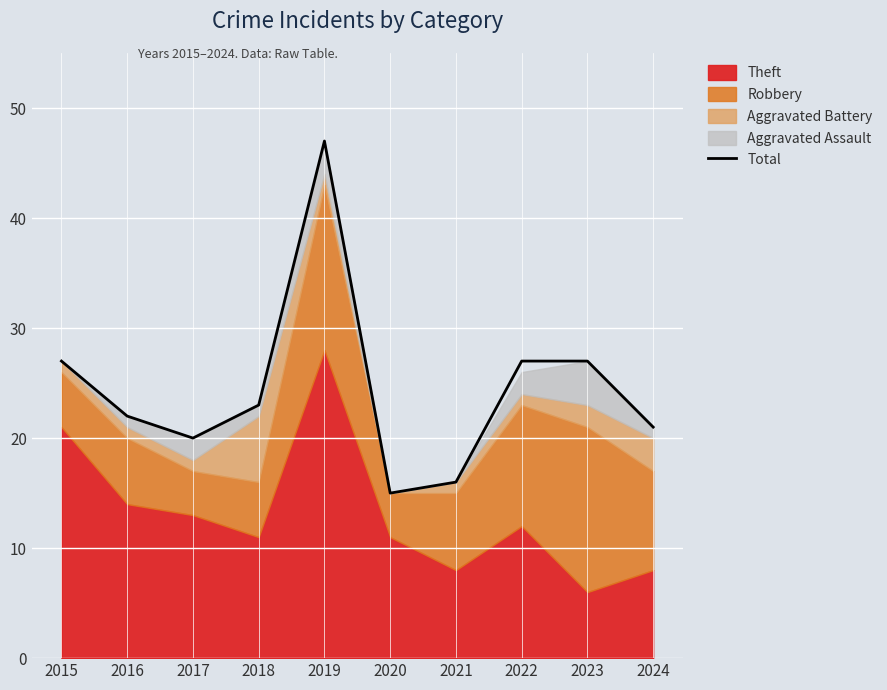

List the labels in order of value, largest first.

2019, 2015, 2022, 2023, 2018, 2016, 2024, 2017, 2021, 2020